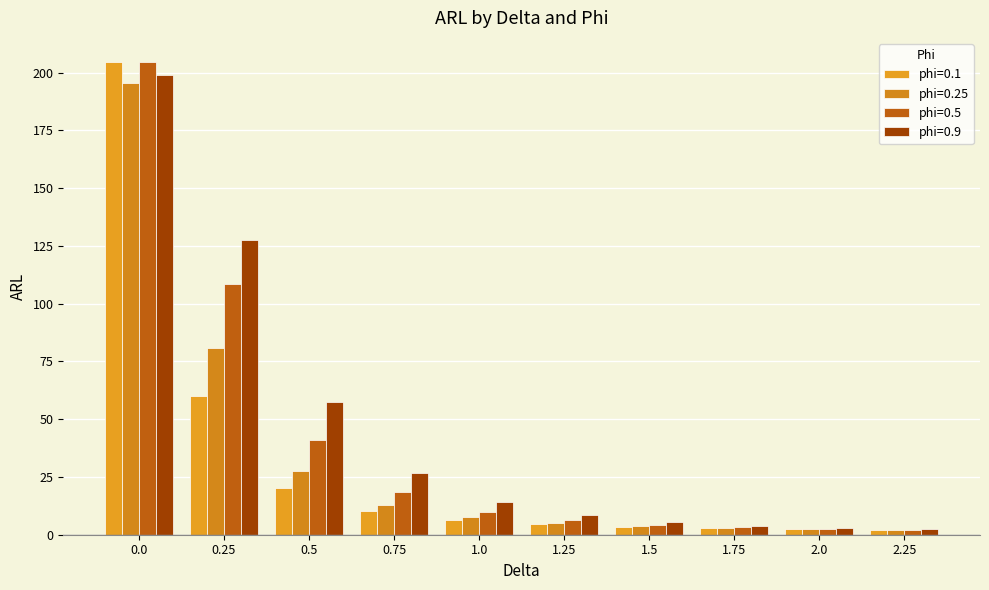

What are all the series names shown in the legend?

phi=0.1, phi=0.25, phi=0.5, phi=0.9